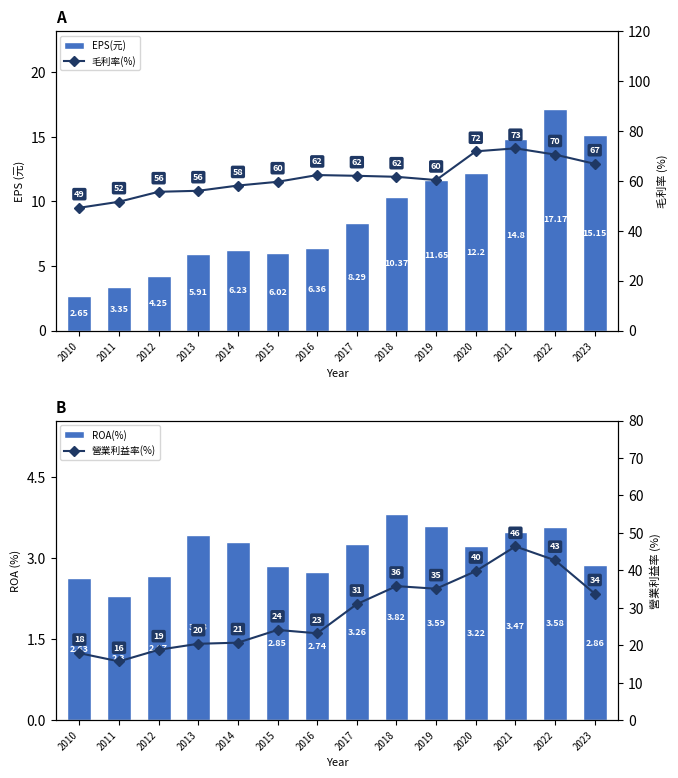

What is the difference between the maximum and second lowest values in the 毛利率(%) series?

21.4